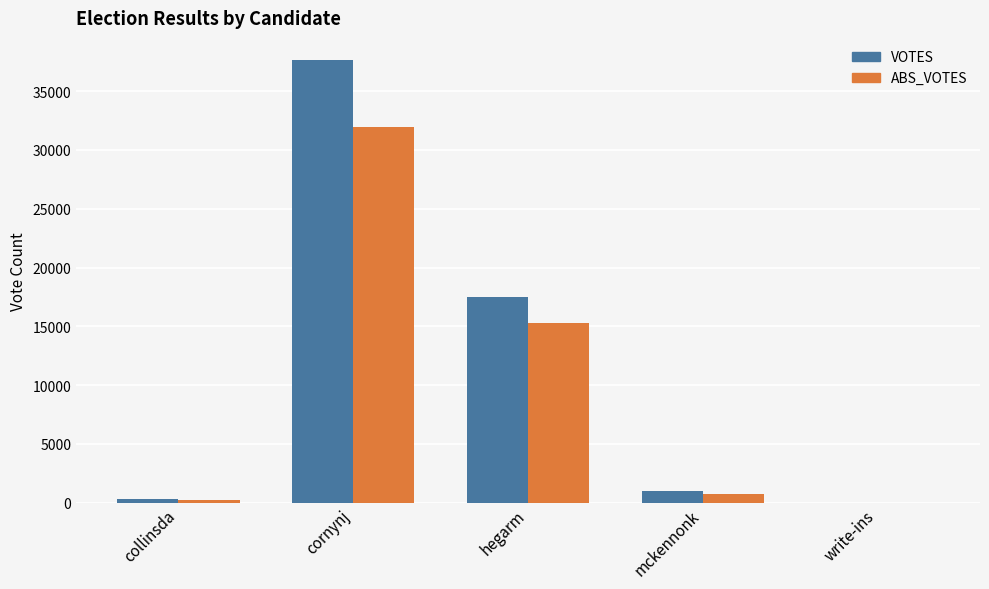

Which series has the largest range (max minus min)?

VOTES